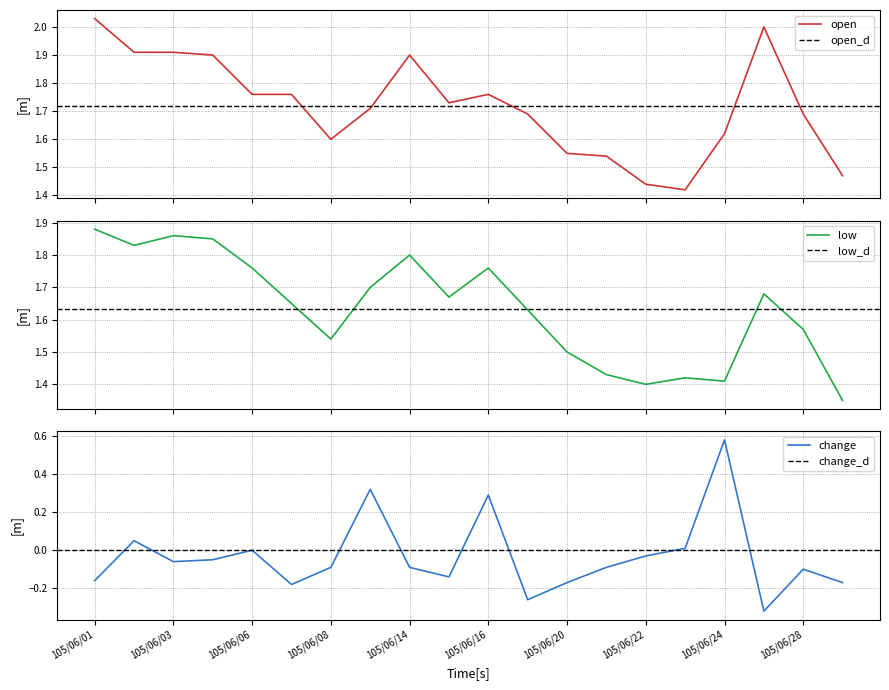

The change series shows -0.1 at 105/06/28. True or false?

True